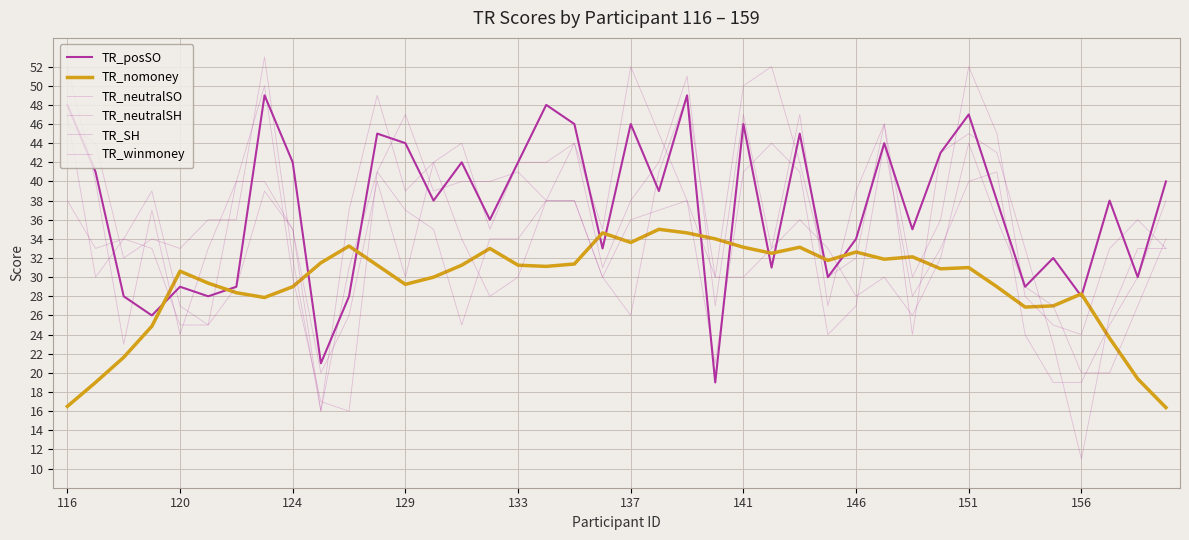

Which series has the widest spread of values?

TR_SH